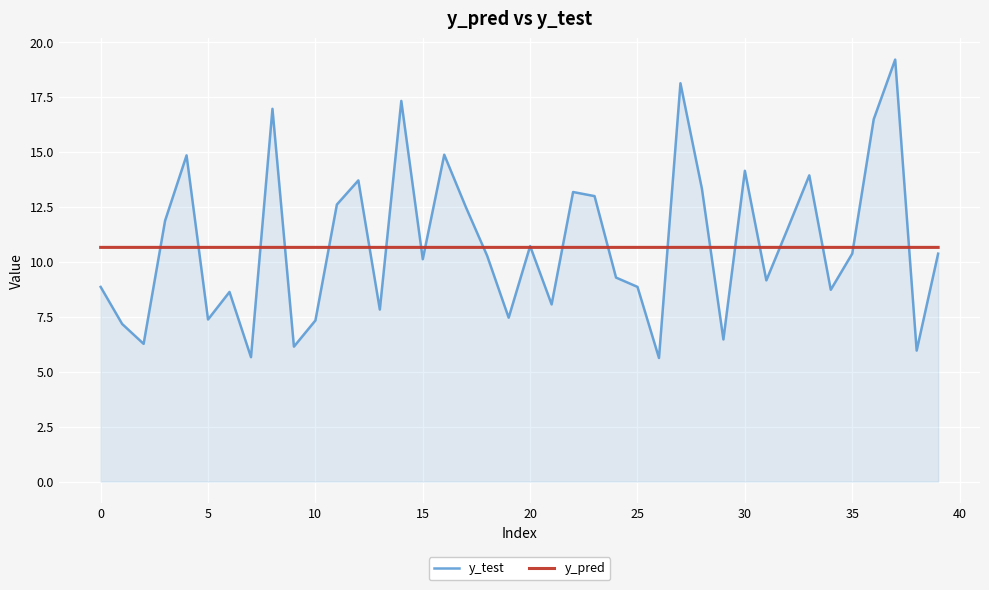

What are all the series names shown in the legend?

y_test, y_pred